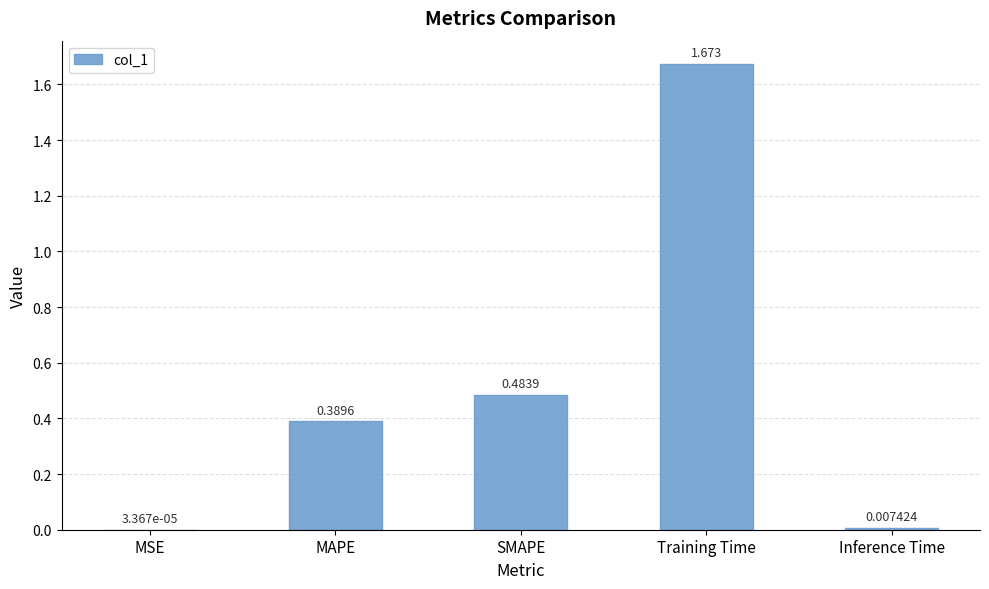

At which category does the chart reach its peak across all series?

Training Time